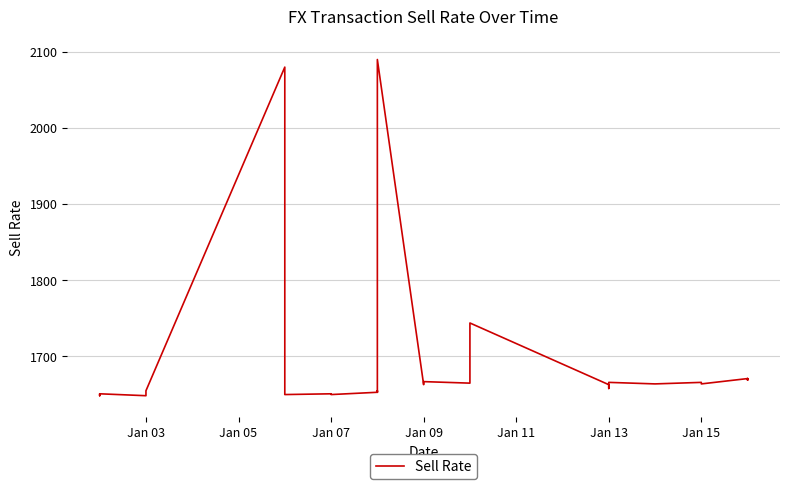

How many lines are shown in the chart?

1